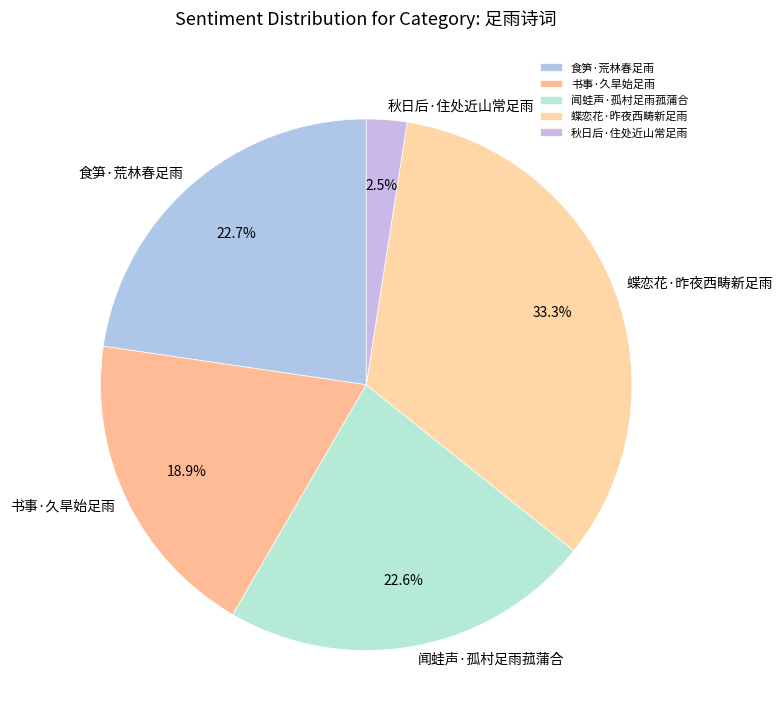

Which category has the biggest portion of the pie?

蝶恋花·昨夜西畴新足雨